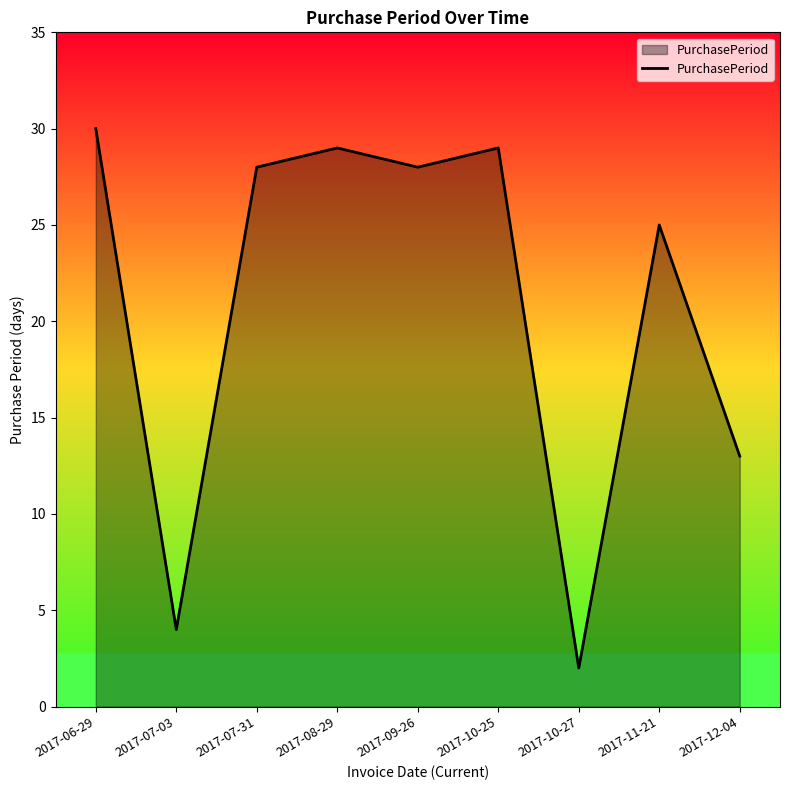

What value does the data have at 2017-06-29, to the nearest 10?

30